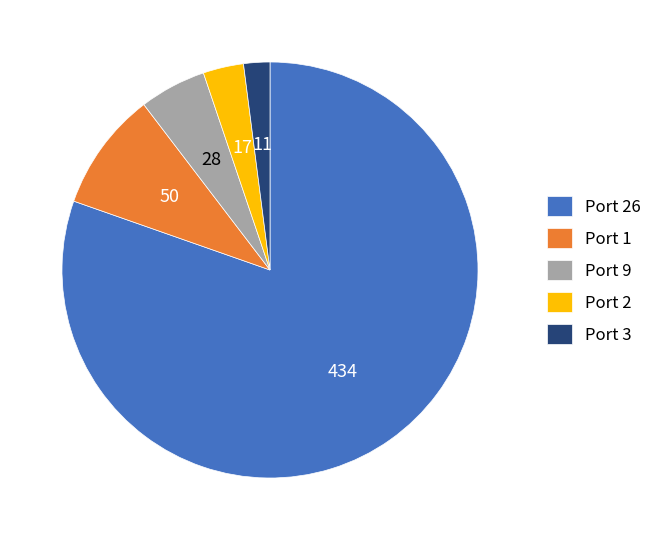

Which has a higher value, Port 1 or Port 26?

Port 26